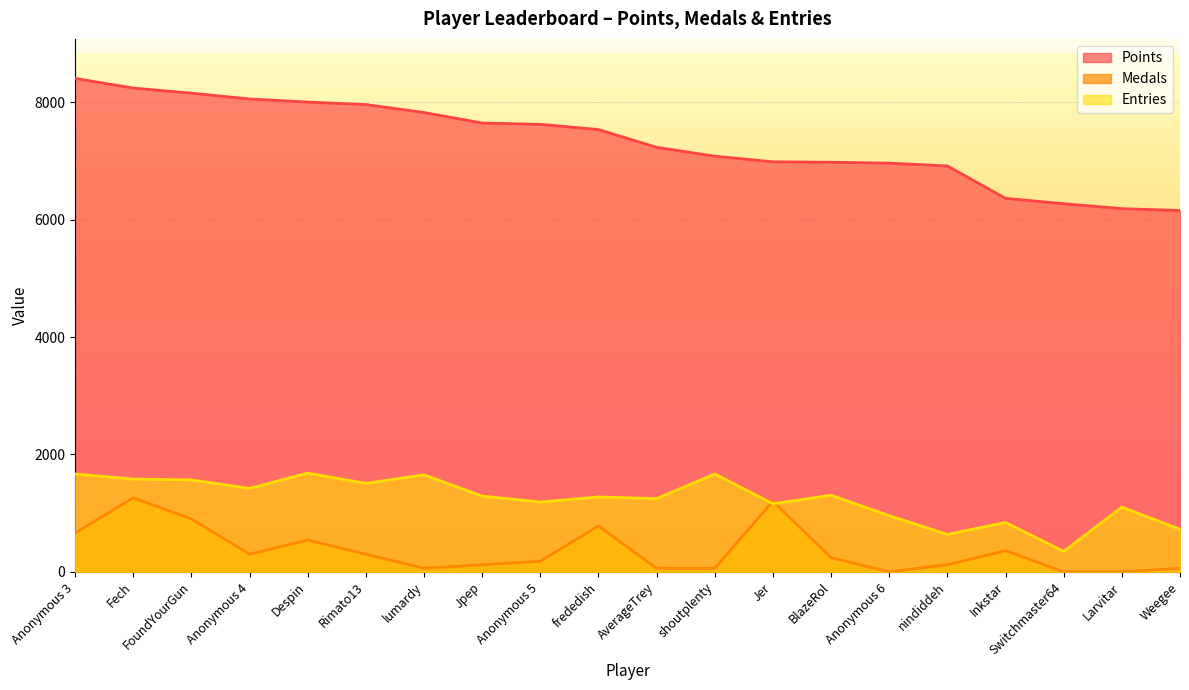

True or false: Medals has a value of 569.7 at Anonymous 6.

False